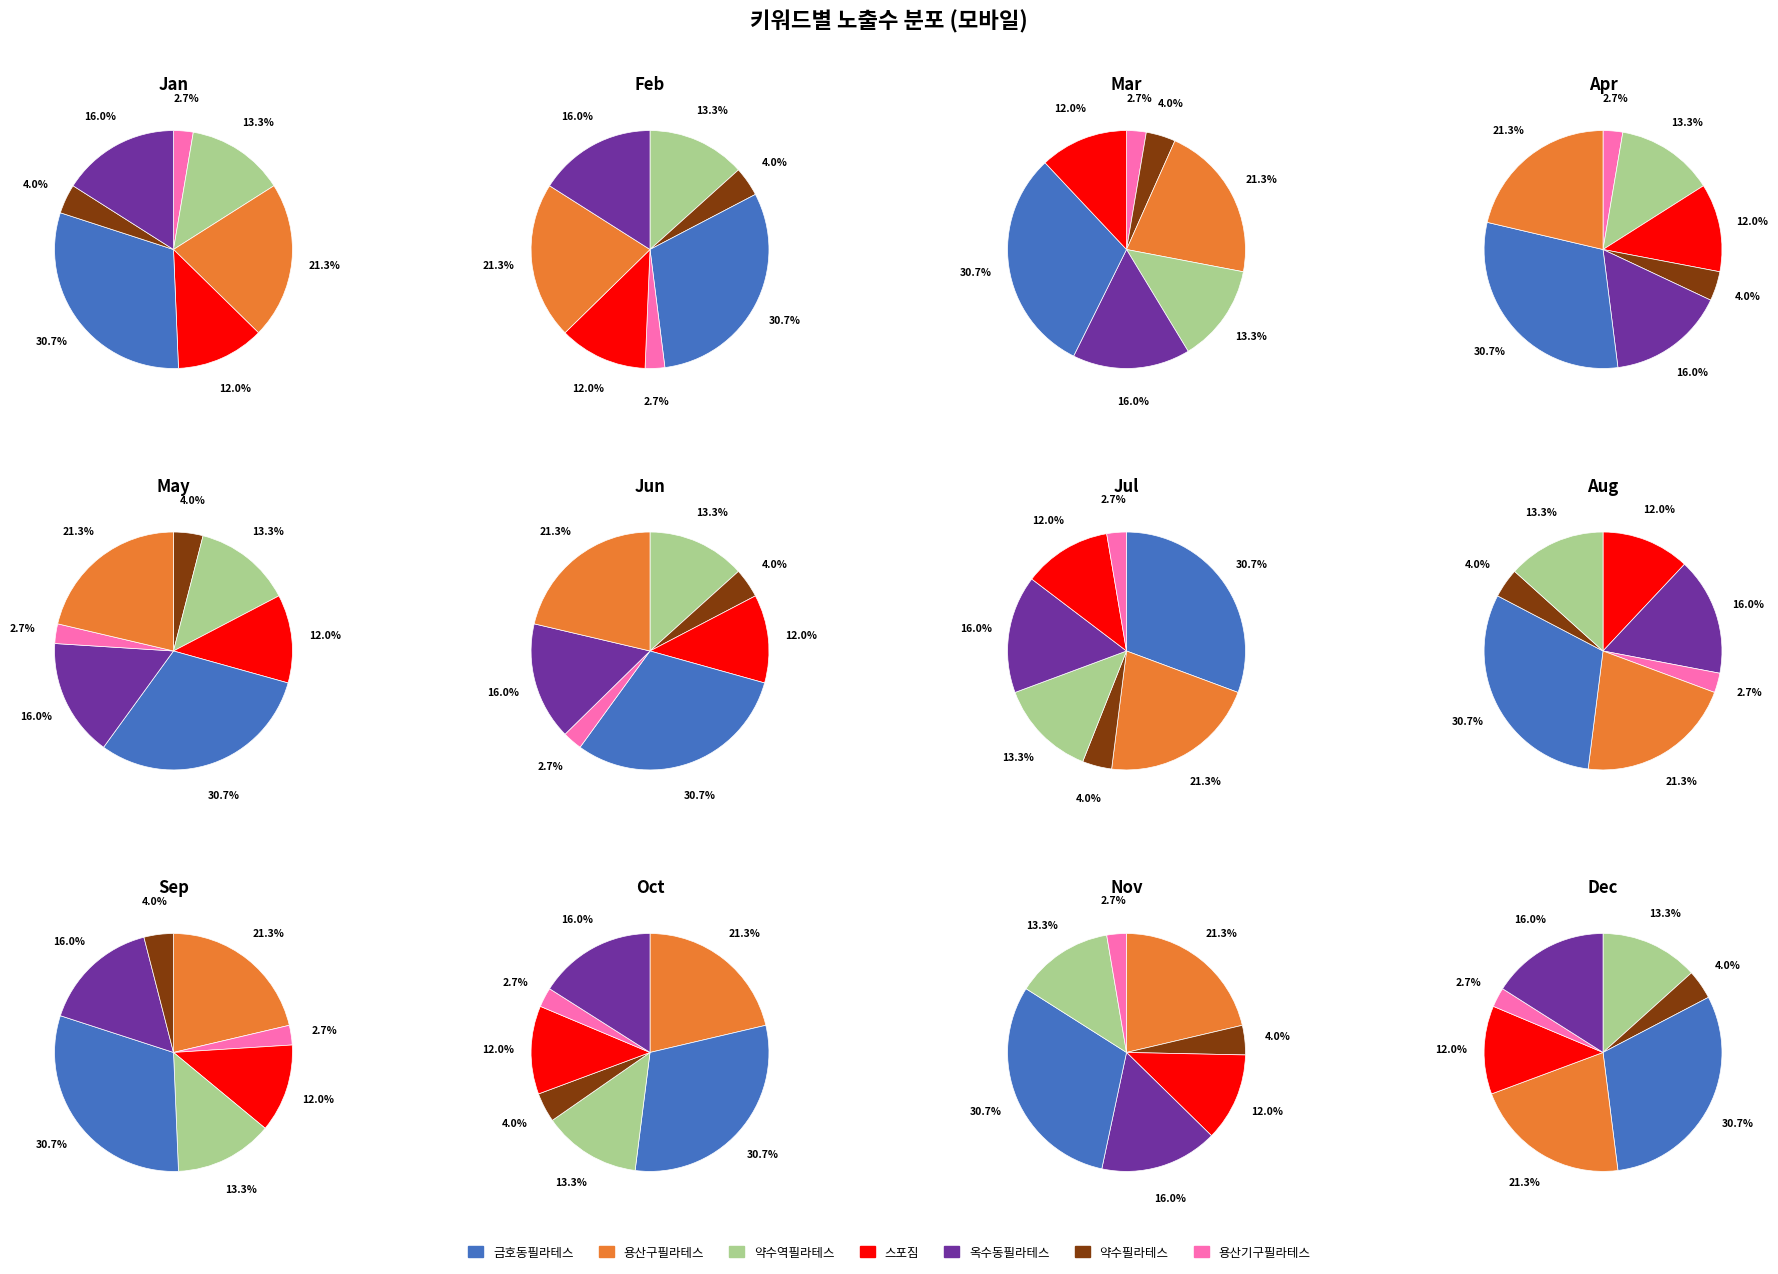

What is the largest slice in the pie chart?

금호동필라테스